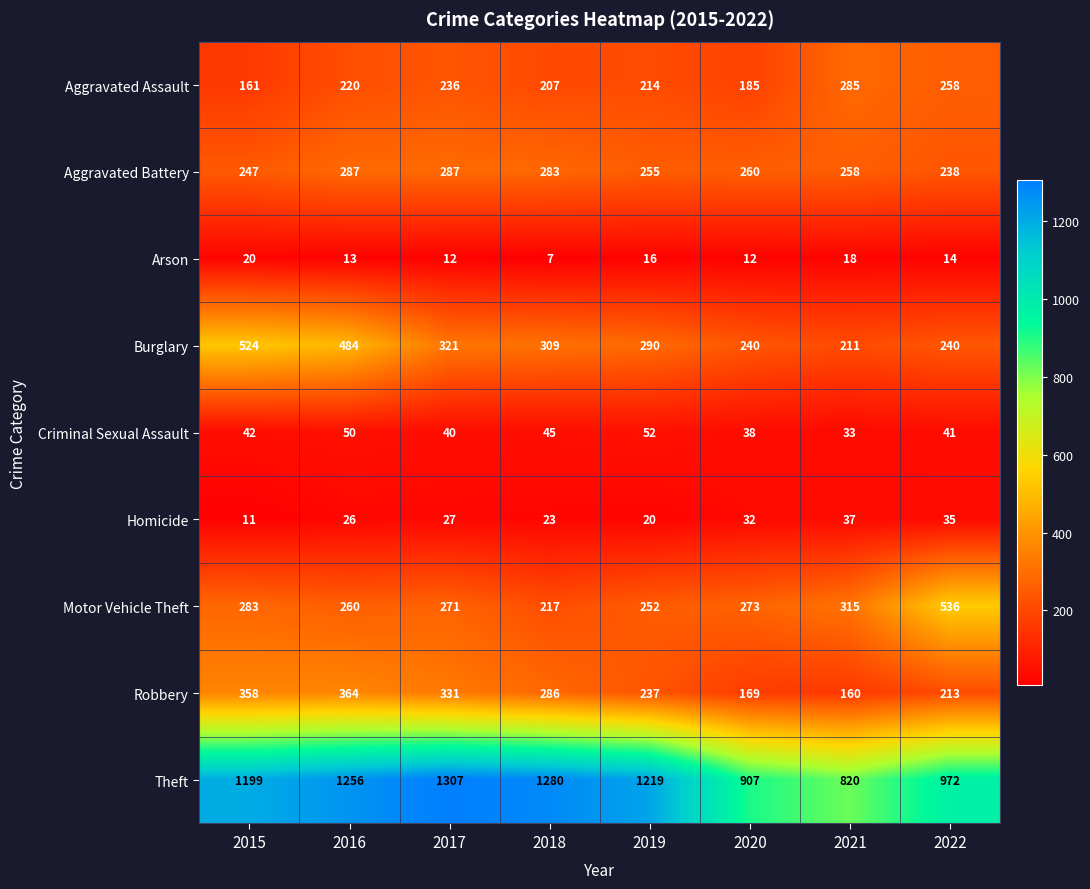

How many data points does each series have?

8